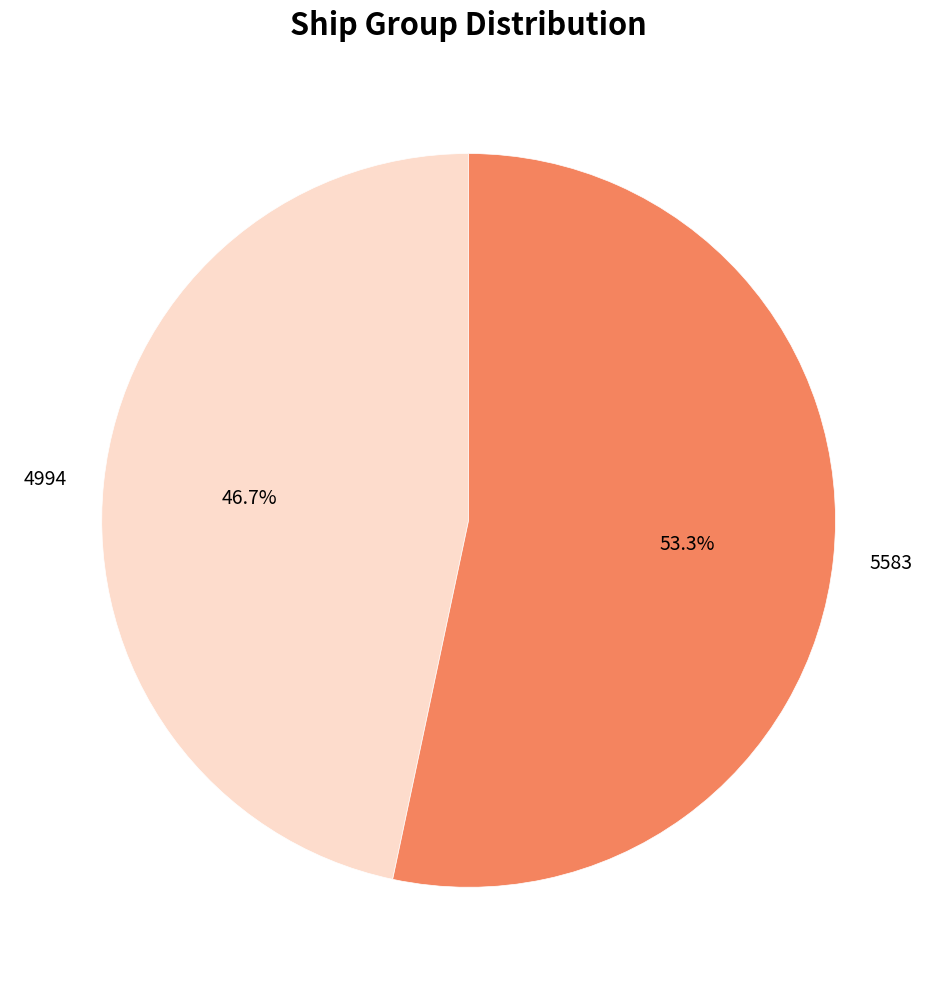

The 4994 slice represents 61% of the pie. True or false?

False